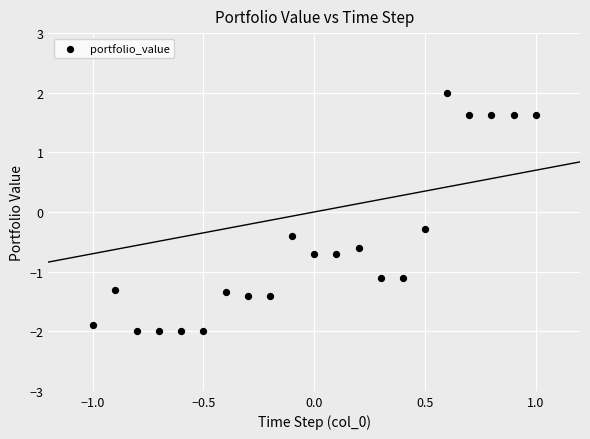

What Y value in the scatter plot is closest to 0?

-0.3